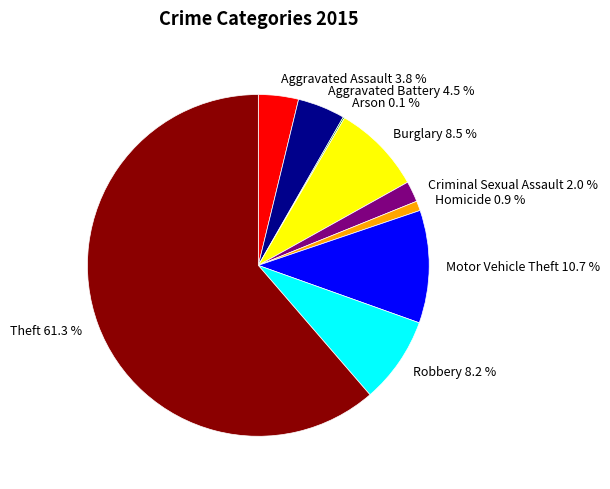

What is the majority slice?

Theft